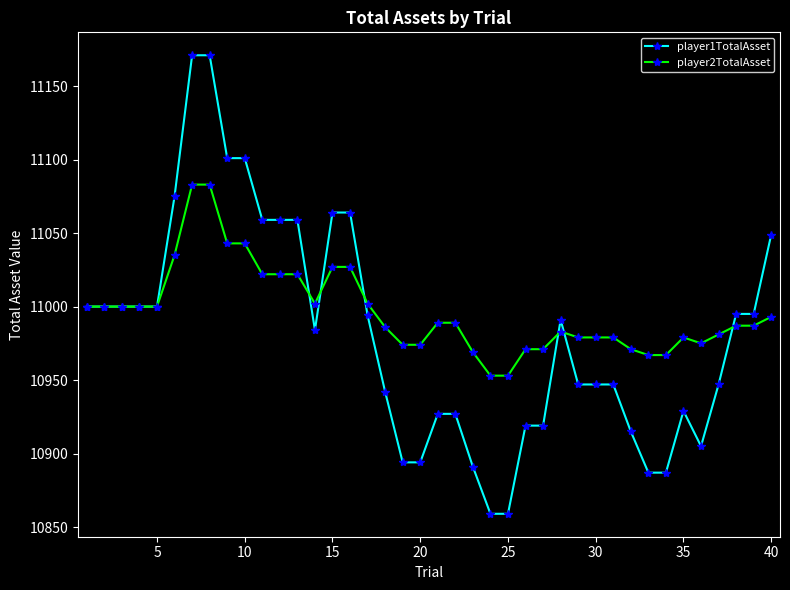

Which series has the widest spread of values?

player1TotalAsset